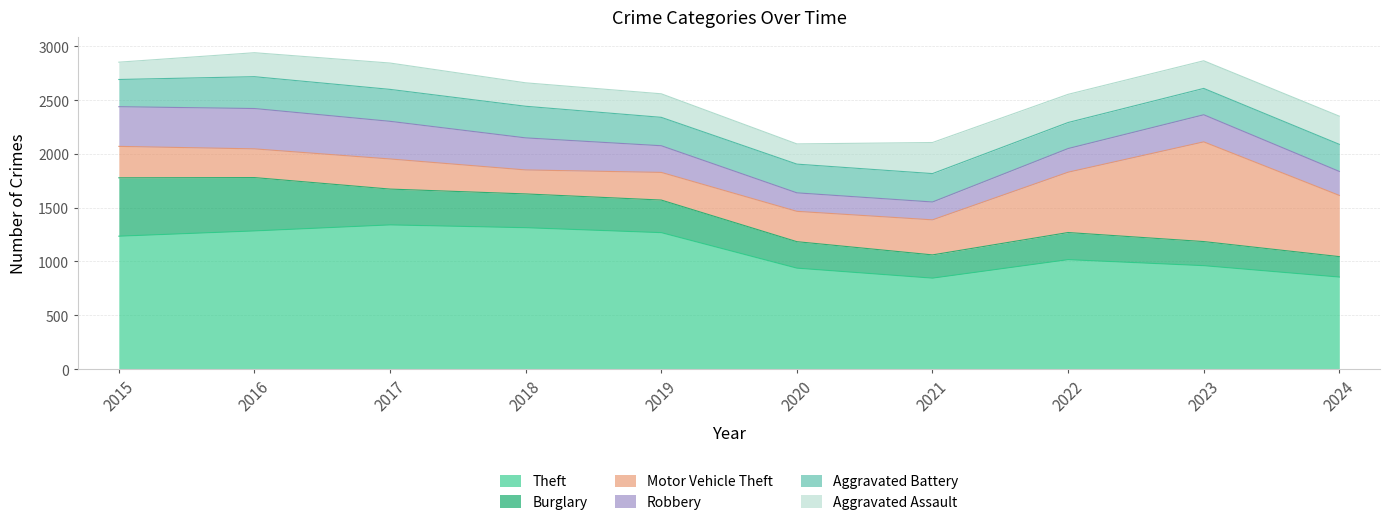

What is the total value across all series at 2015?

2853